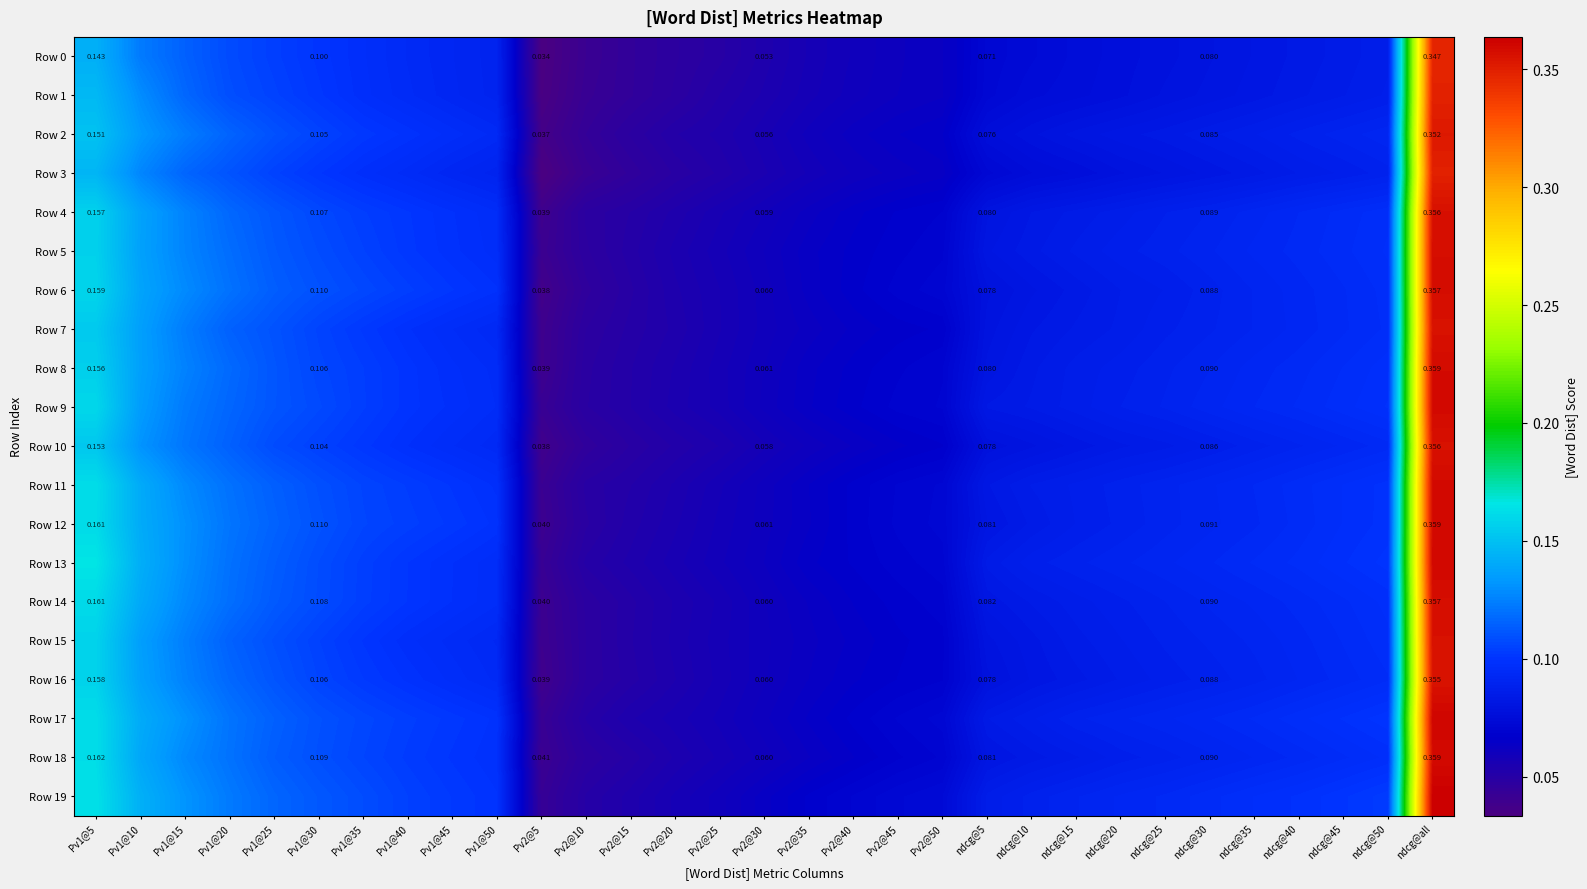

Rank the categories by Row 3 value from highest to lowest.

ndcg@all, Pv1@5, Pv1@10, Pv1@15, Pv1@20, Pv1@25, Pv1@30, Pv1@35, Pv1@40, Pv1@45, Pv1@50, ndcg@50, ndcg@45, ndcg@40, ndcg@35, ndcg@30, ndcg@25, ndcg@20, ndcg@15, ndcg@10, ndcg@5, Pv2@50, Pv2@45, Pv2@40, Pv2@35, Pv2@30, Pv2@25, Pv2@20, Pv2@15, Pv2@10, Pv2@5